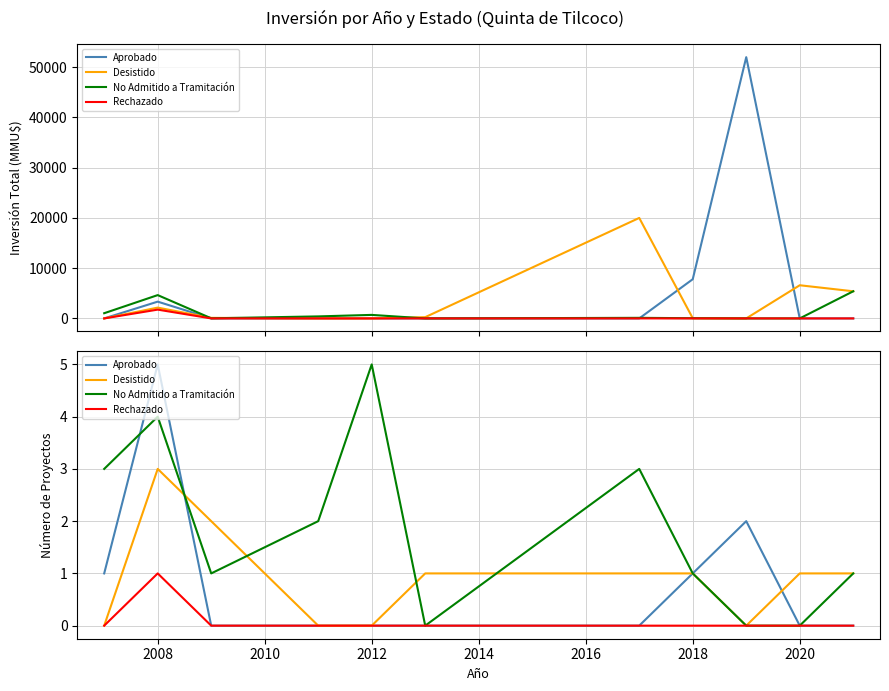

Which has a higher value, 2010 or 2012?

2010